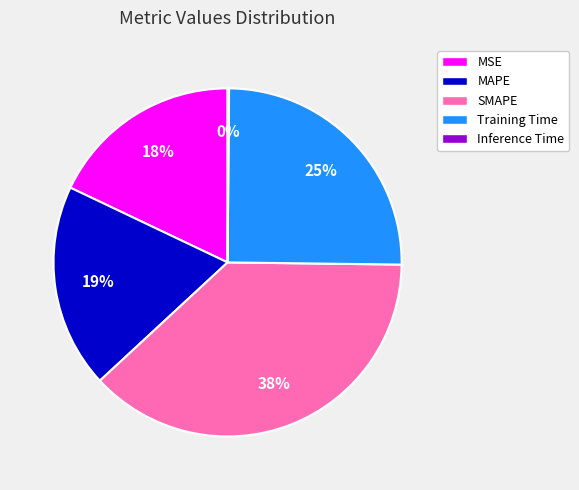

True or false: SMAPE accounts for 38% of the total.

True